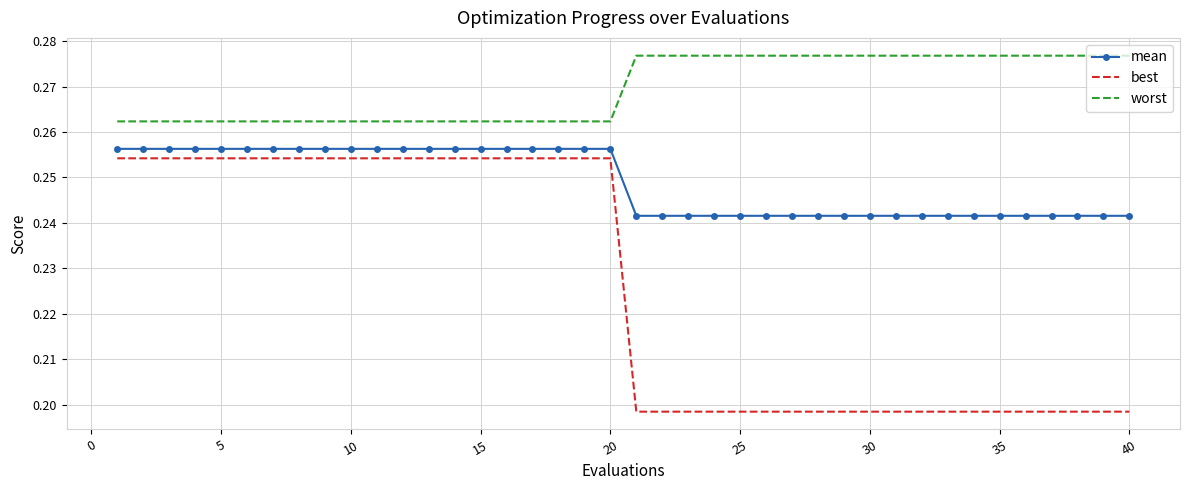

Count the mean values in the range 0 to 1.

40